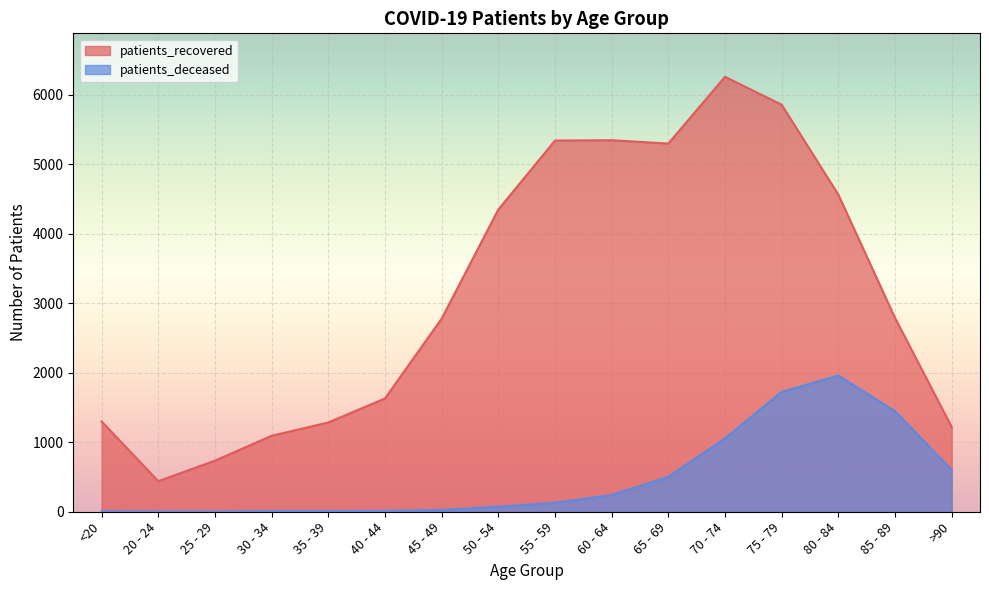

Is the value of patients_recovered at 65 - 69 greater than the value of patients_deceased at 55 - 59?

Yes